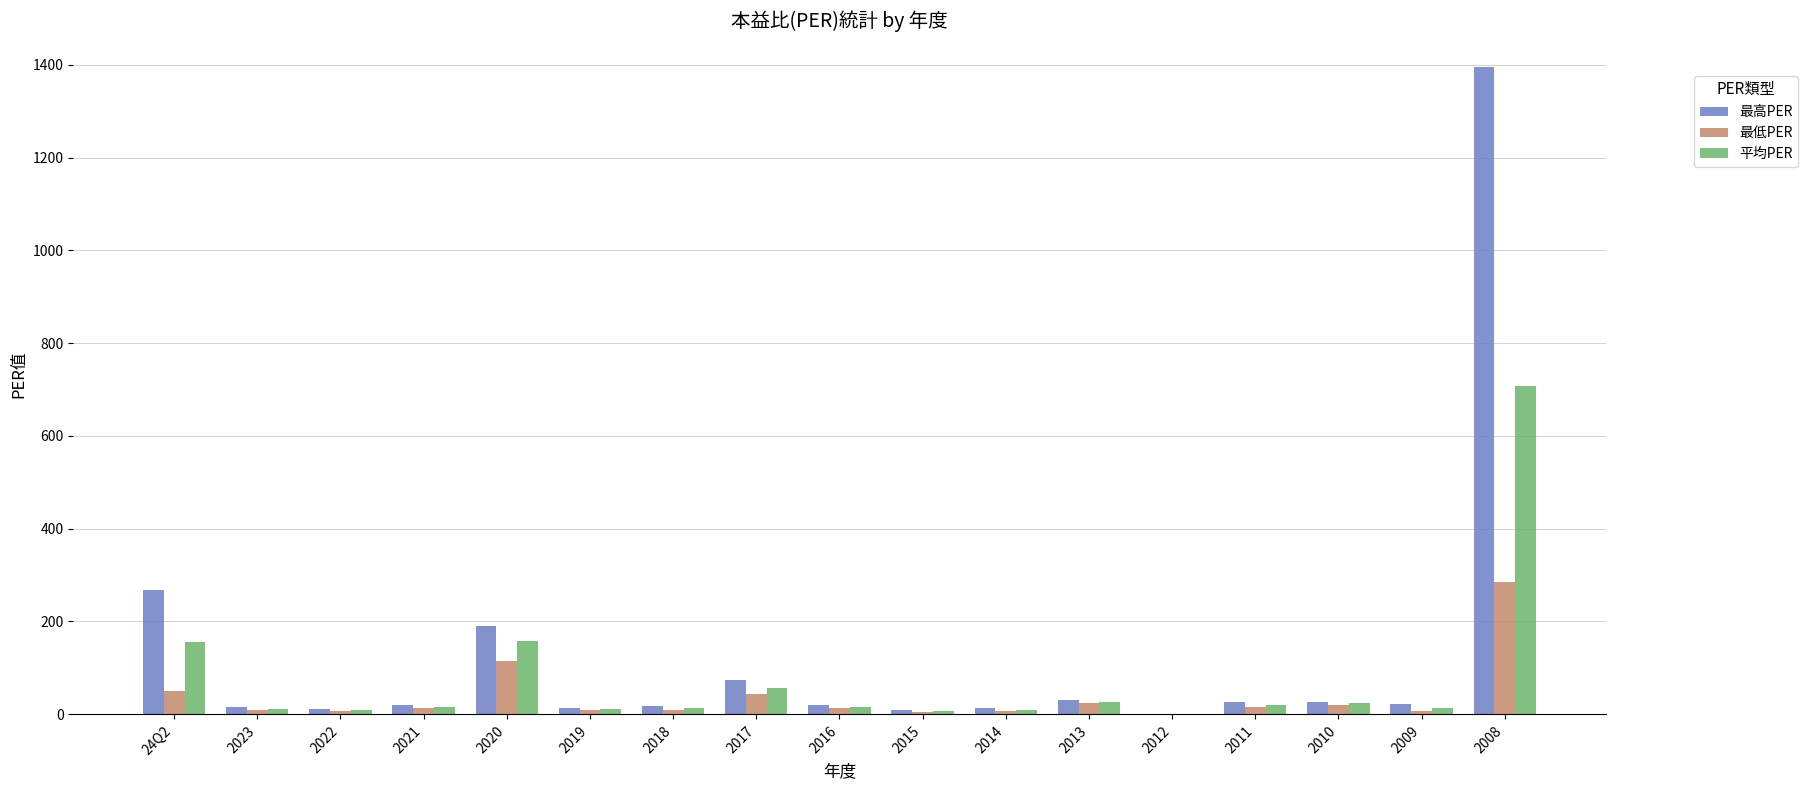

Which category has the highest value in the 平均PER series?

2008